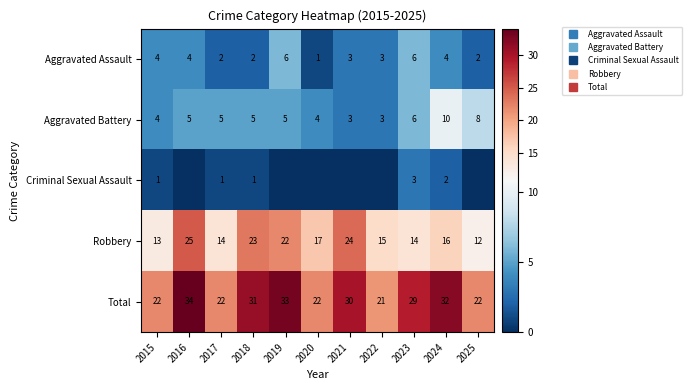

Rank the series by their maximum value, from highest to lowest.

Total, Robbery, Aggravated Battery, Aggravated Assault, Criminal Sexual Assault